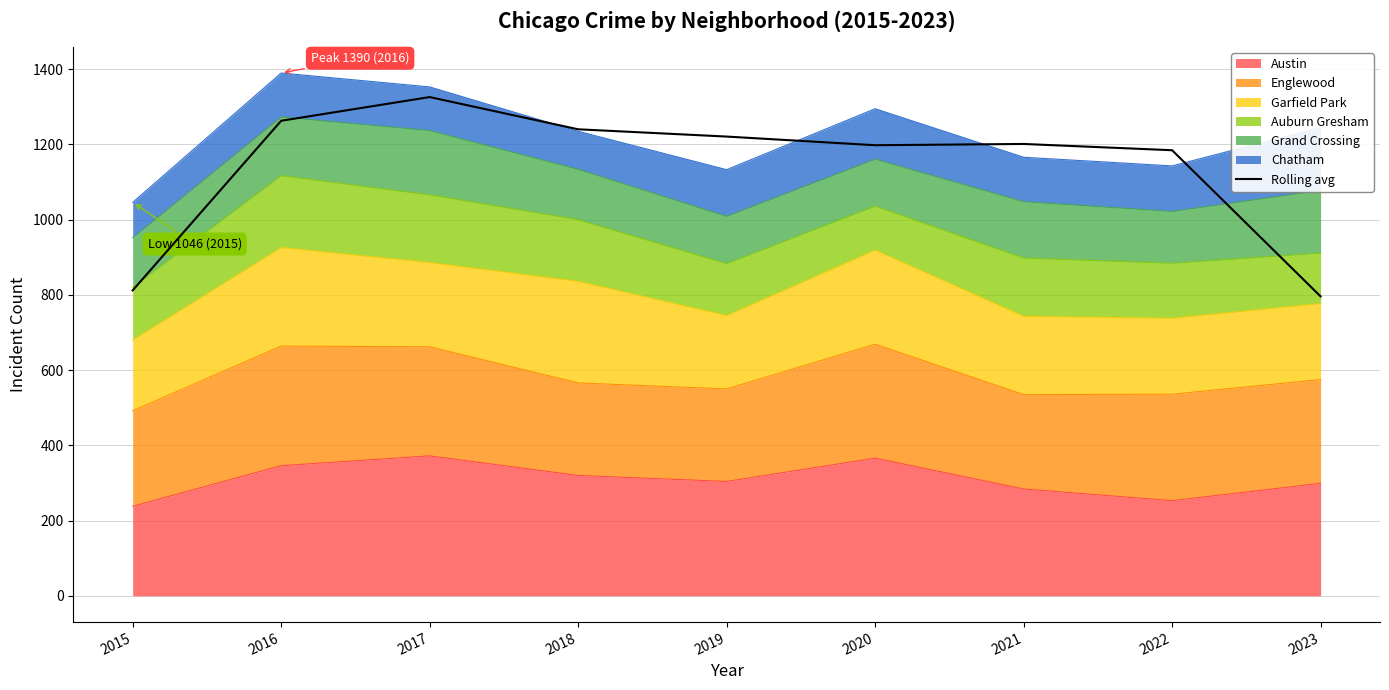

List the labels in order of value, largest first.

2017, 2016, 2018, 2019, 2021, 2020, 2022, 2015, 2023